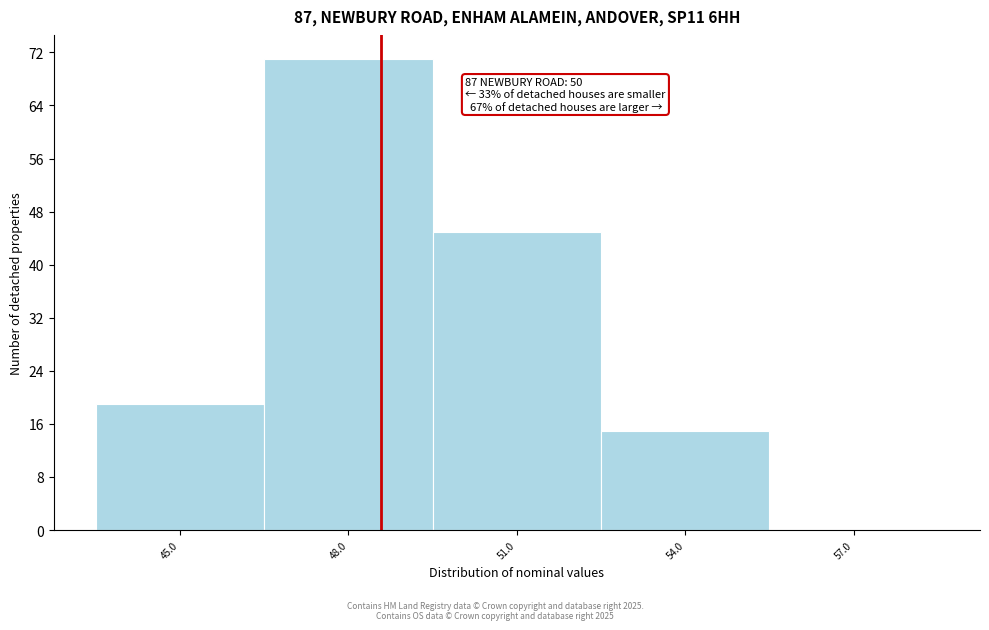

Reading left to right, what are all the values shown in this chart?

45.0=19	48.0=71	51.0=45	54.0=15	57.0=0